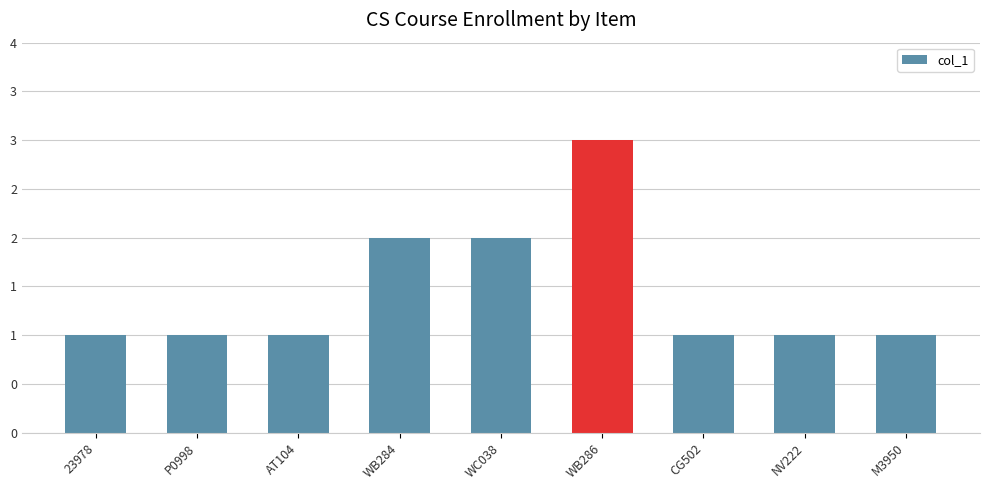

The value at WB284 is 2. True or false?

True